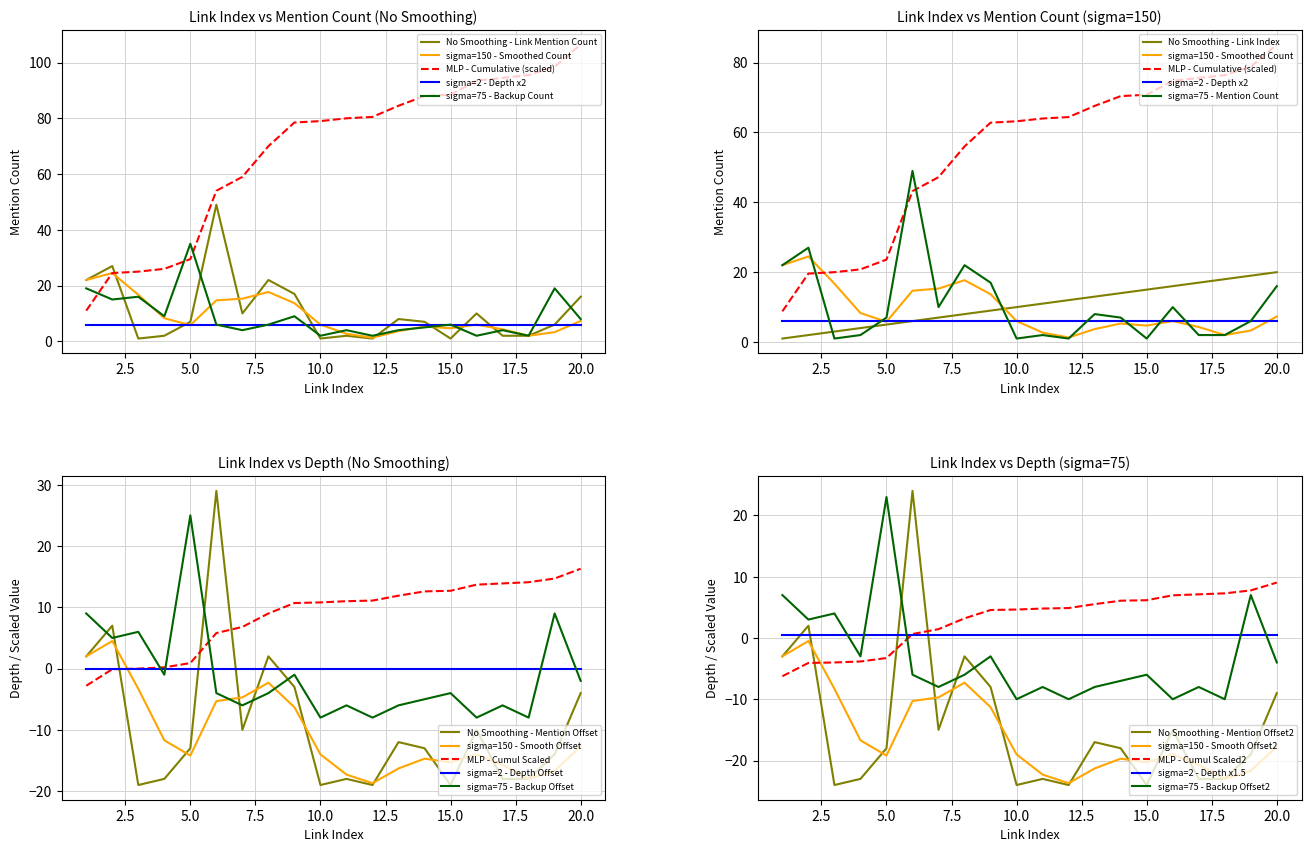

After their last crossing, which series has the higher values: sigma=2 - Depth Offset or sigma=150 - Smooth Offset?

sigma=2 - Depth Offset